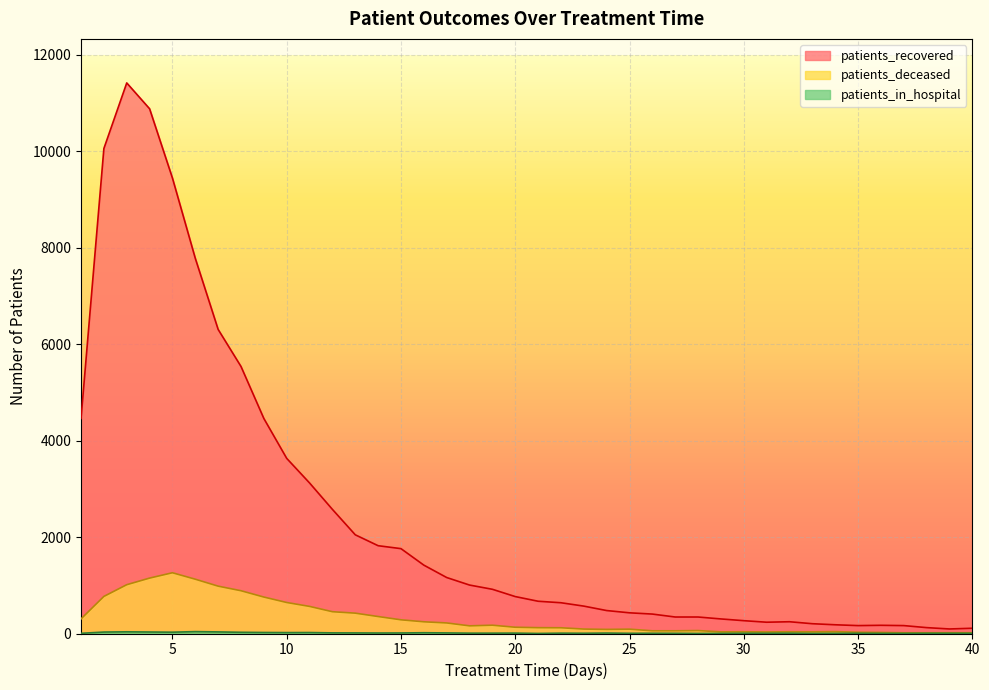

Reading right to left, extract all data points from this chart.

patients_recovered: 109	94	122	164	170	164	181	203	244	234	266	302	342	342	403	429	476	568	638	669	766	917	1005	1161	1418	1760	1821	2047	2574	3122	3632	4459	5538	6306	7781	9446	10883	11419	10059	4460
patients_deceased: 16	16	15	15	22	26	39	35	36	32	36	34	61	56	56	90	85	92	119	121	130	172	159	219	243	284	352	422	452	562	643	756	887	982	1126	1260	1149	1012	769	303
patients_in_hospital: 3	4	4	2	2	4	3	1	6	4	5	2	1	4	5	4	9	5	7	1	8	7	7	12	16	11	10	12	13	20	19	21	25	33	39	27	31	35	30	4